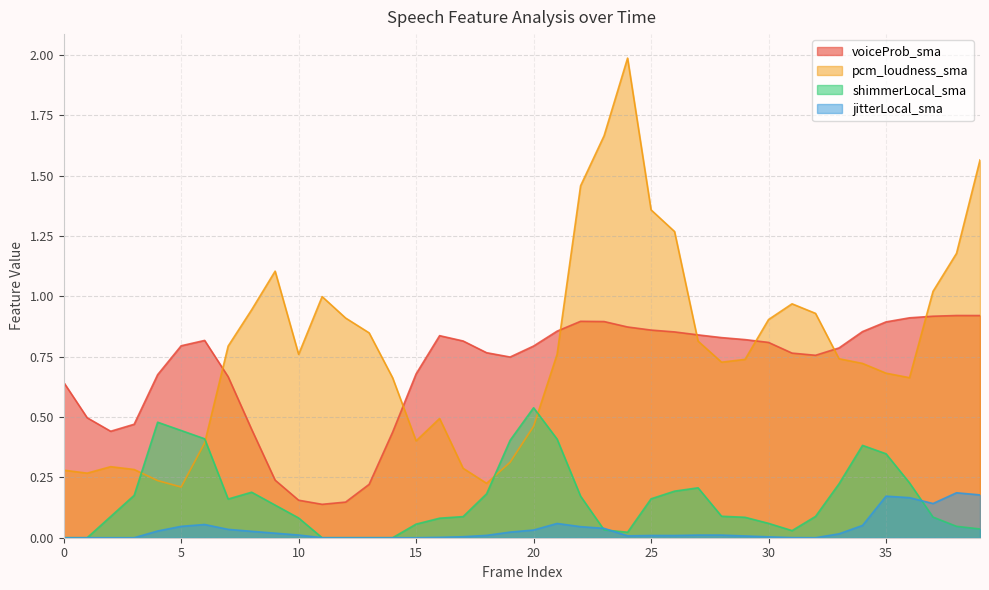

Between 19 and 27, which series saw the biggest shift?

pcm_loudness_sma